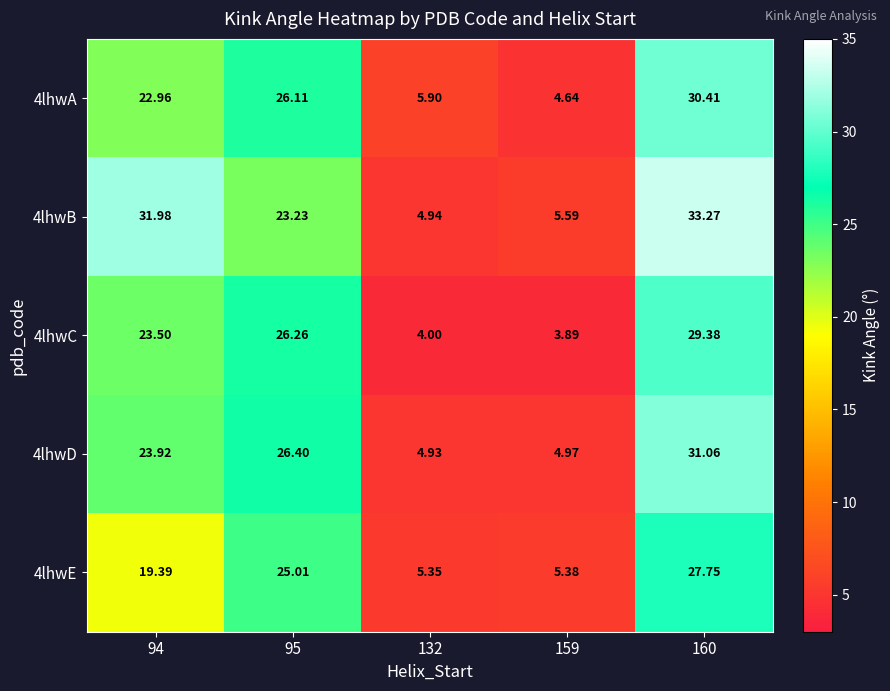

Is the value of 4lhwE at 159 greater than the value of 4lhwA at 159?

Yes